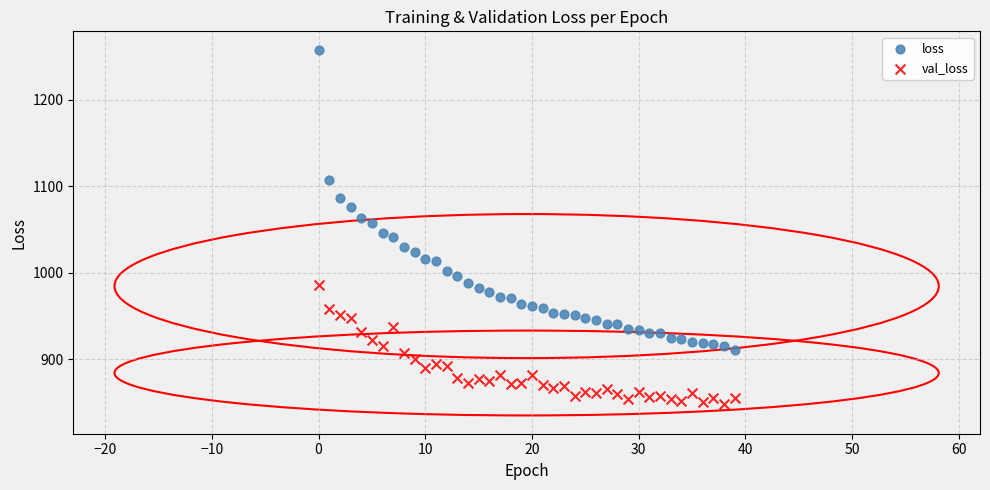

Across all data points, what is the range of Y values (max minus min)?

409.3